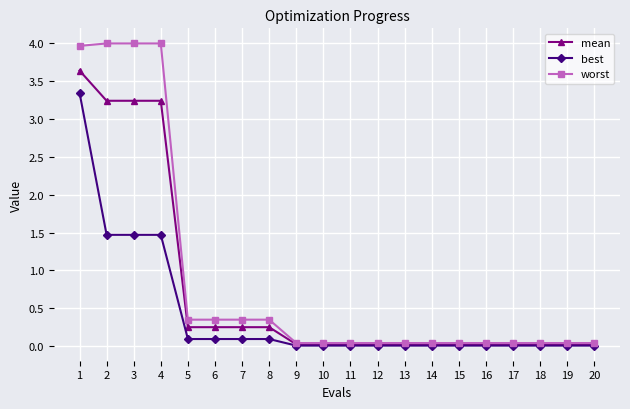

At how many categories does at least one series exceed 2?

4